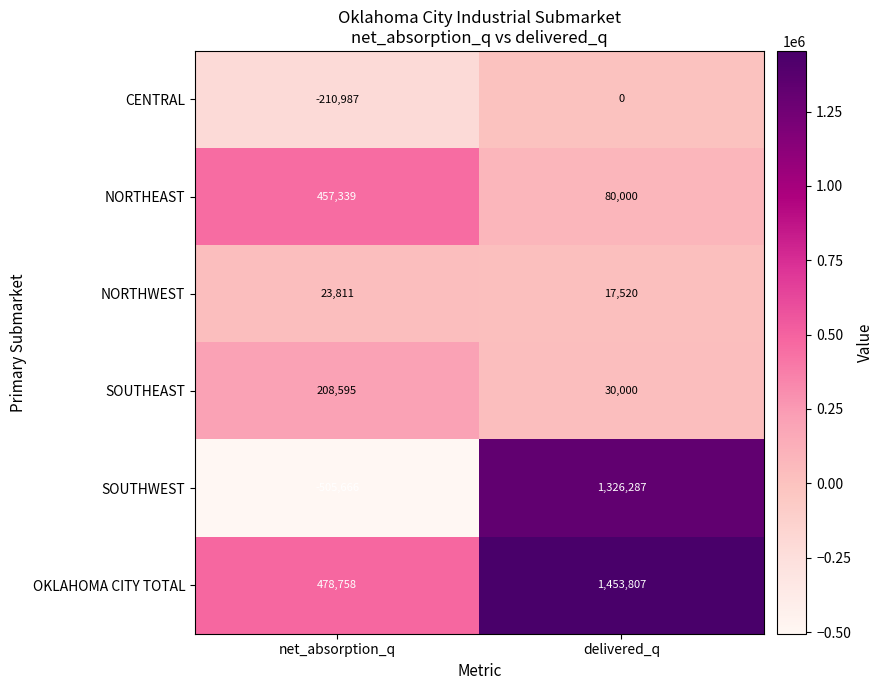

What is the sum of all SOUTHWEST values?

820621